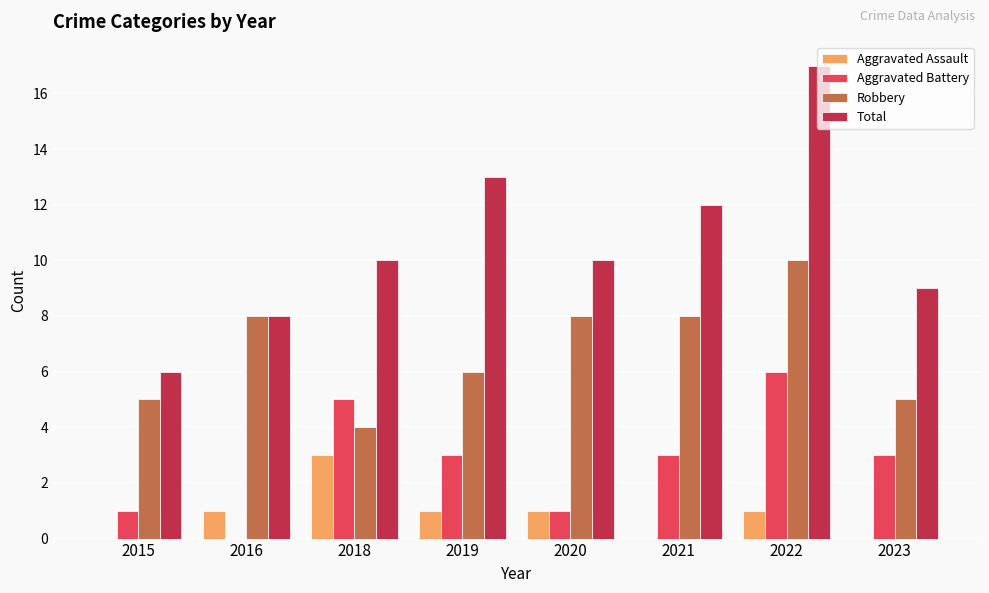

Are the bars grouped side by side (vs. stacked)?

Yes